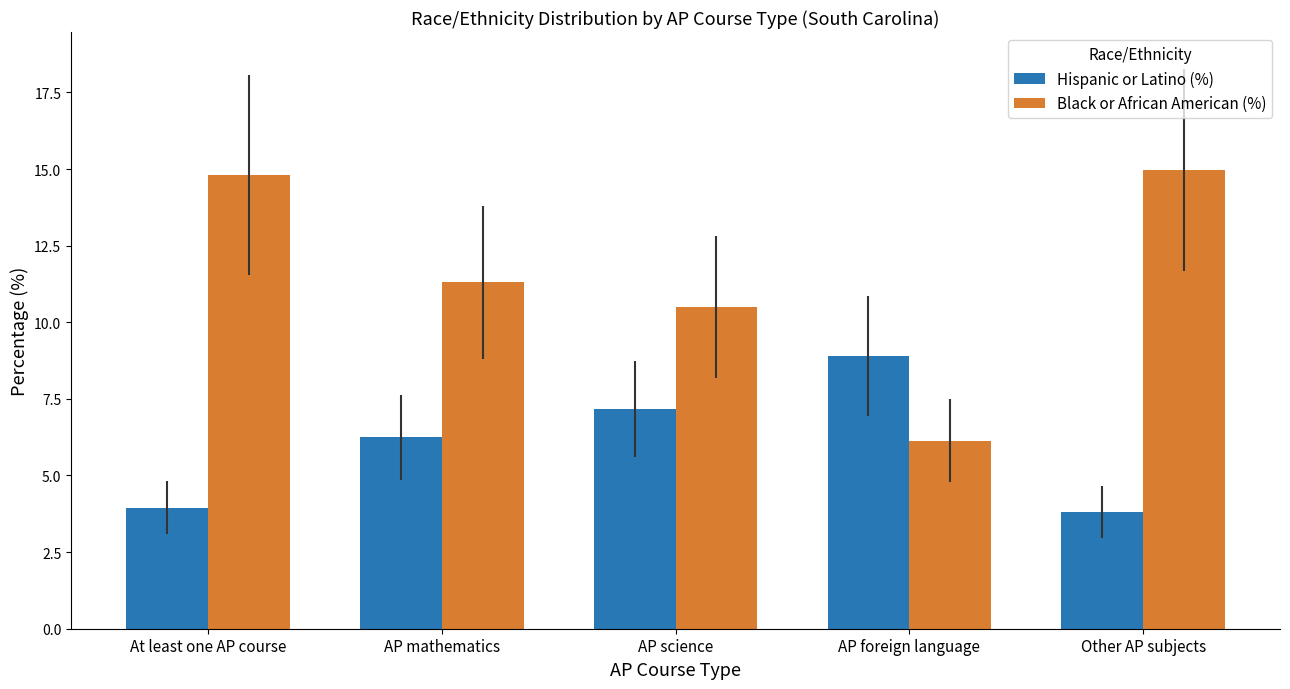

What is the difference between the Hispanic or Latino (%) values at Other AP subjects and AP science?

3.4